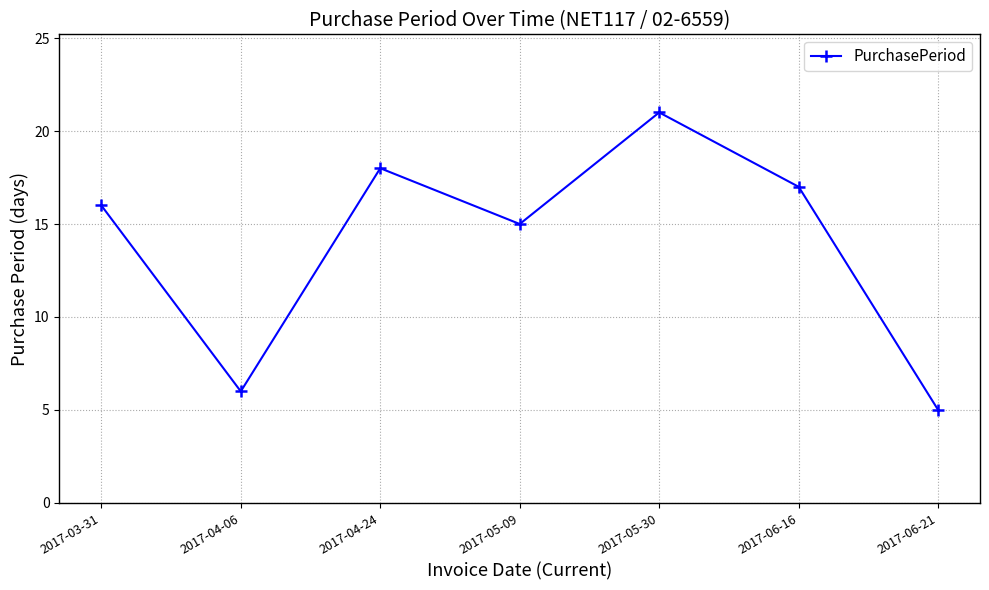

Does the chart have visible grid lines?

Yes